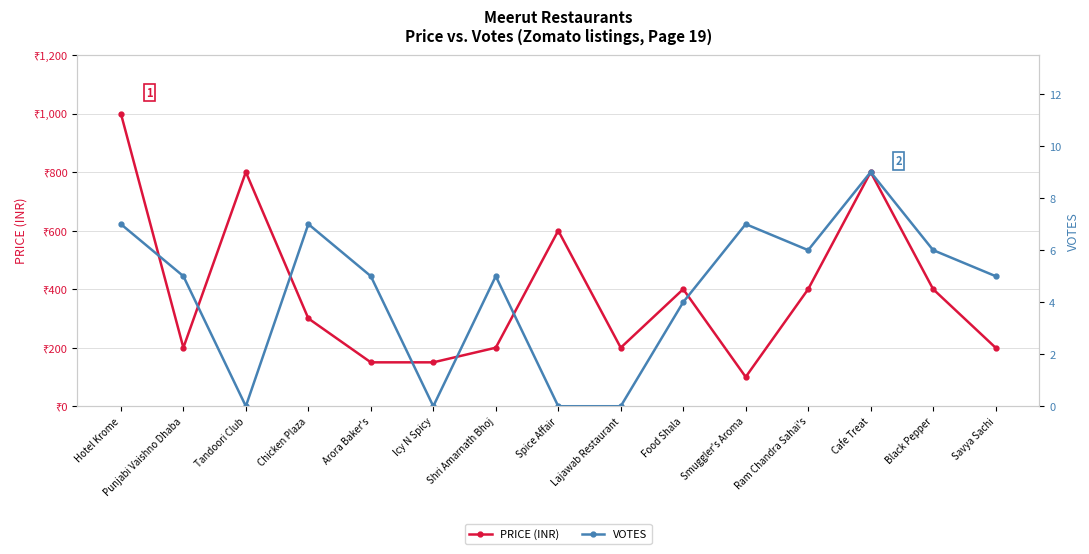

At which label is PRICE (INR) closest to 550?

Spice Affair